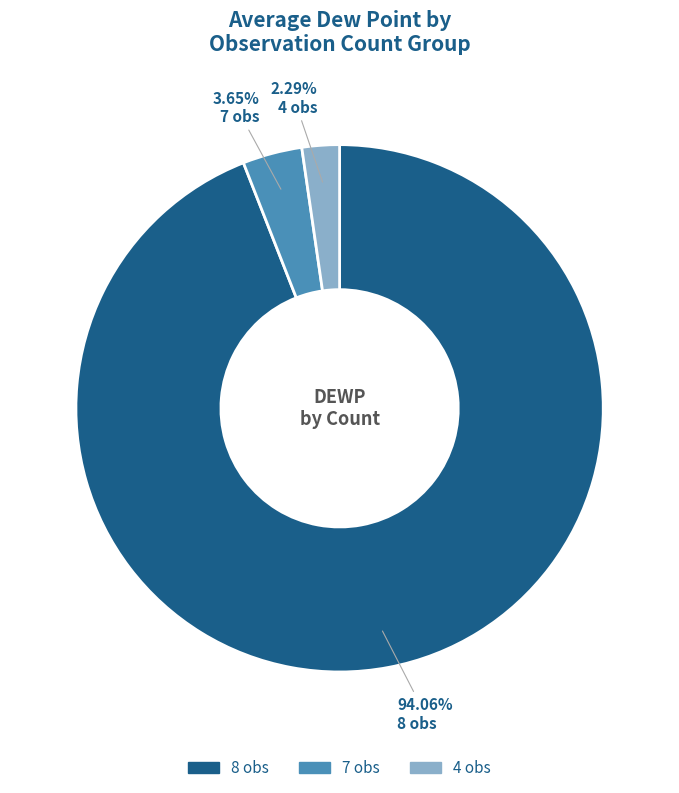

How many segments does this pie chart have?

3